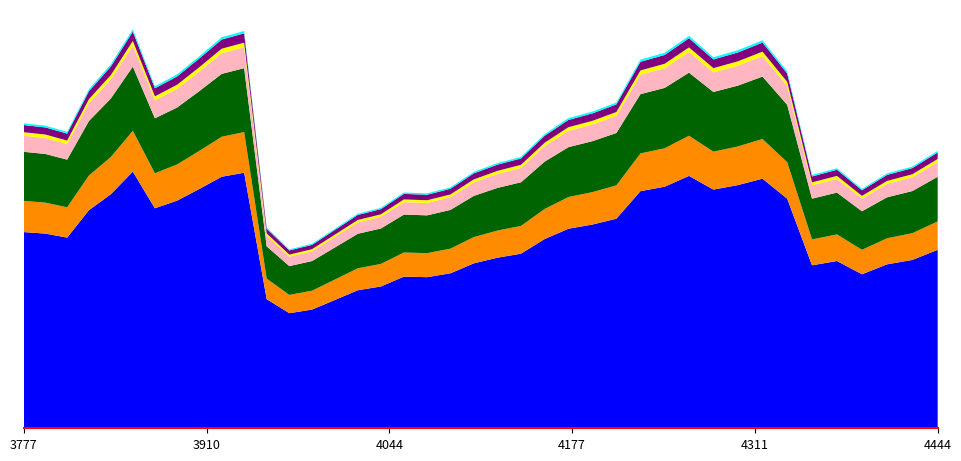

Reading left to right, transcribe all the data shown in this chart.

0.3	0.3	0.3	0.3	0.4	0.4	0.3	0.4	0.4	0.4	0.4	0.2	0.2	0.2	0.2	0.2	0.2	0.2	0.2	0.2	0.3	0.3	0.3	0.3	0.3	0.3	0.3	0.4	0.4	0.4	0.4	0.4	0.4	0.4	0.3	0.3	0.2	0.3	0.3	0.3